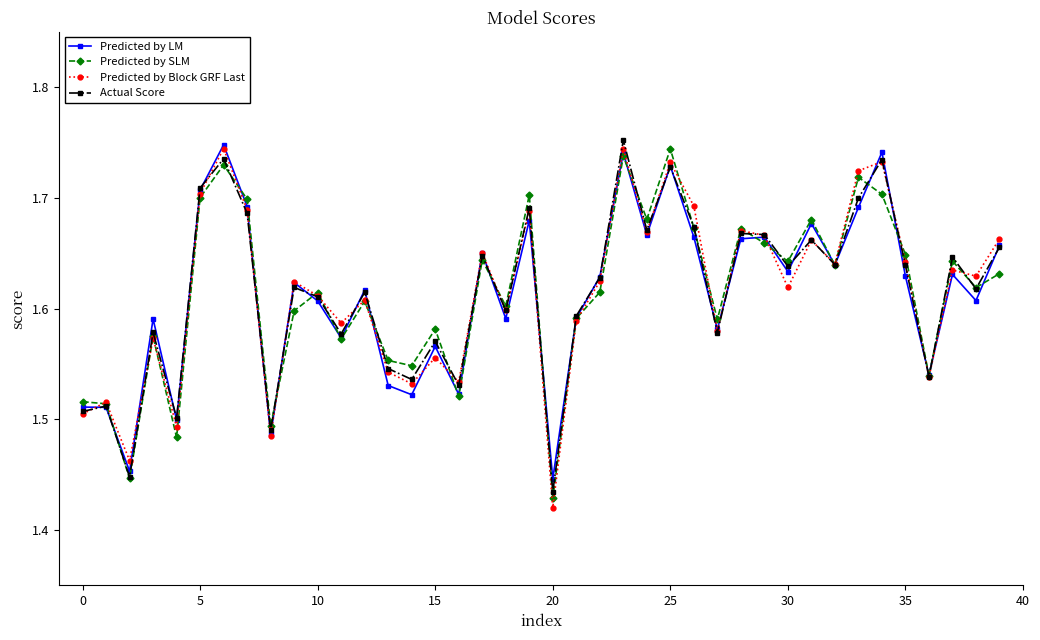

Count the Actual Score values in the range 1 to 2.

40